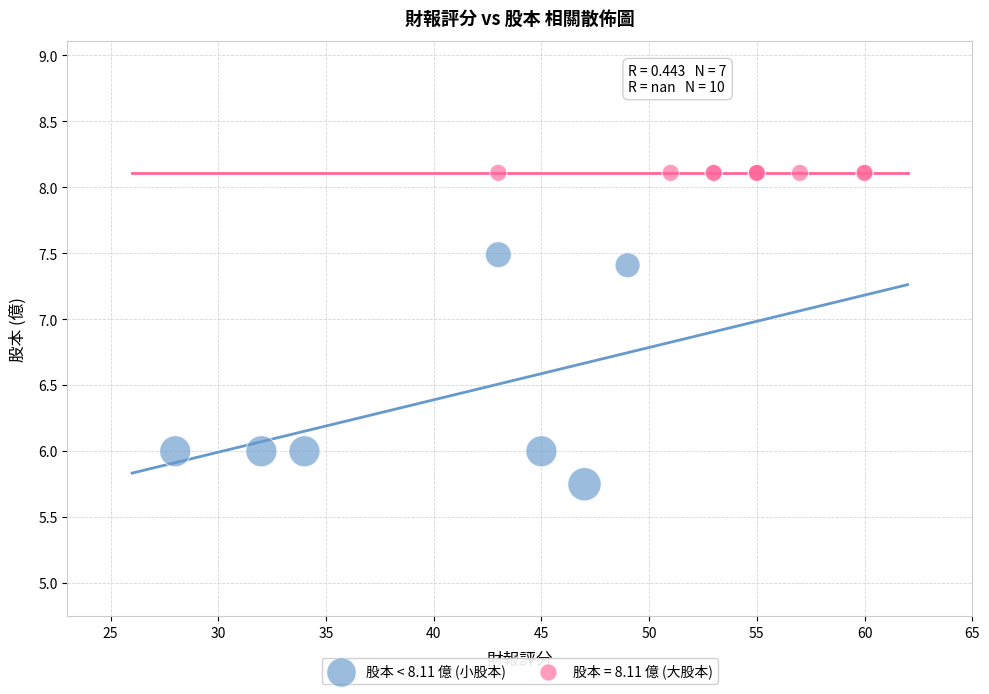

Which series reaches the maximum Y coordinate?

股本 = 8.11 億 (大股本)